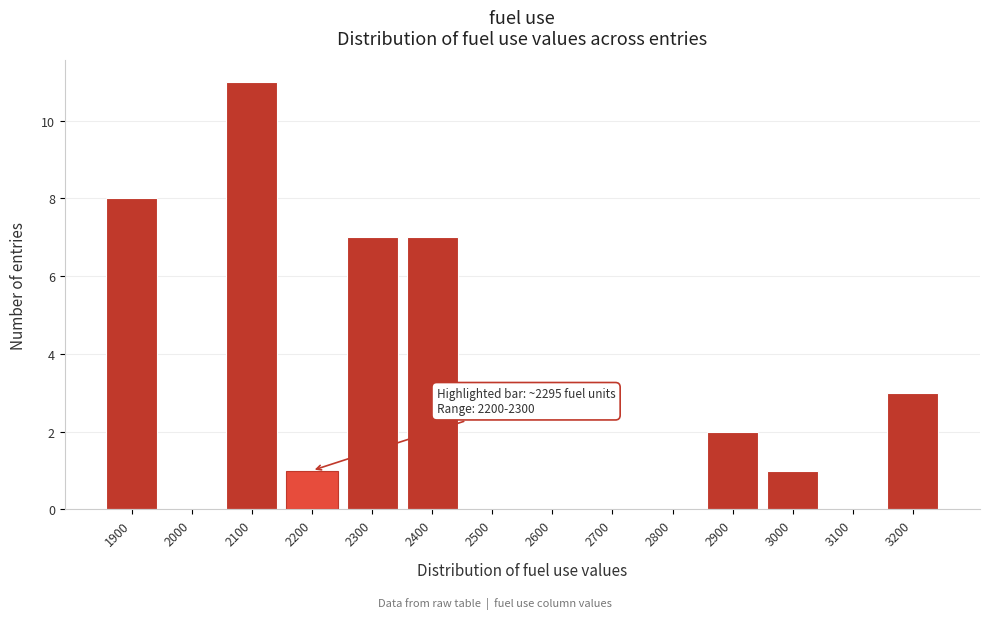

Reading left to right, list all the values displayed in this chart.

1900=8	2000=0	2100=11	2200=1	2300=7	2400=7	2500=0	2600=0	2700=0	2800=0	2900=2	3000=1	3100=0	3200=3